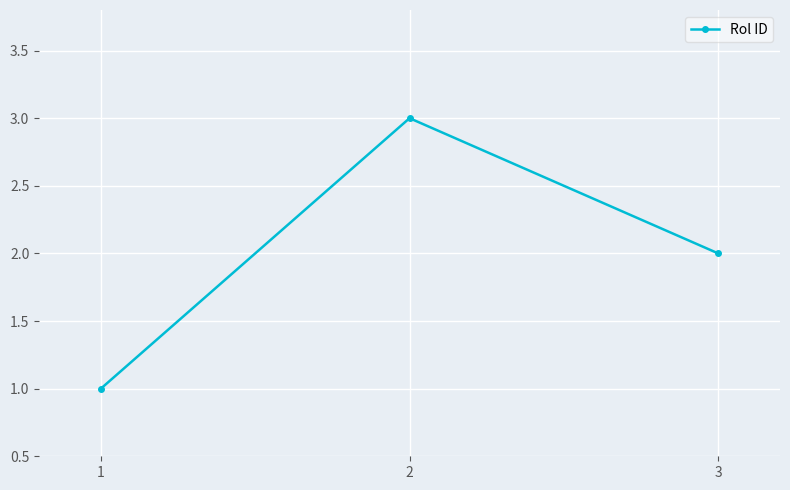

What is the smallest value displayed?

1